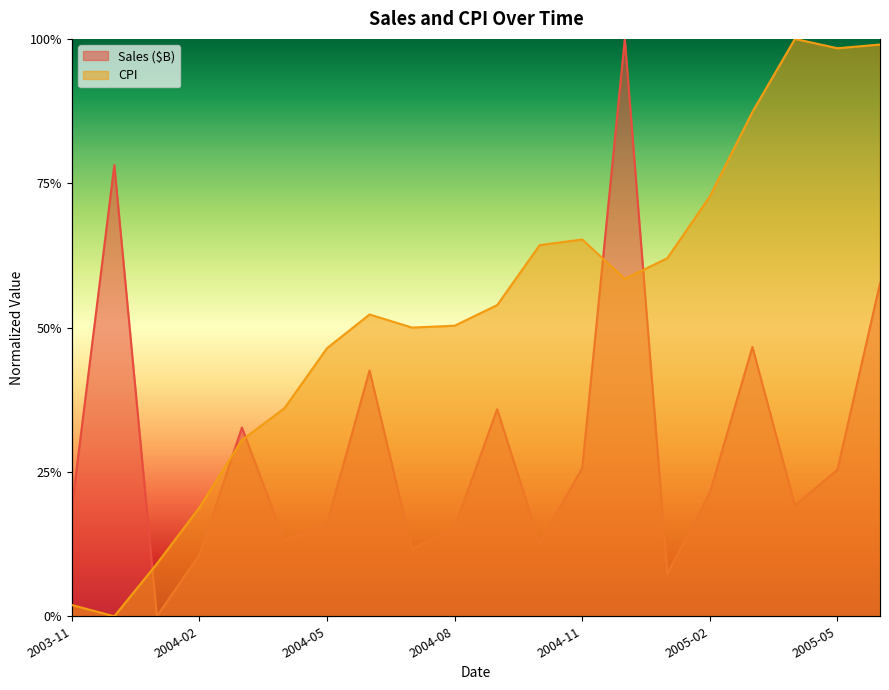

How many times do Sales ($B) and CPI cross each other?

5